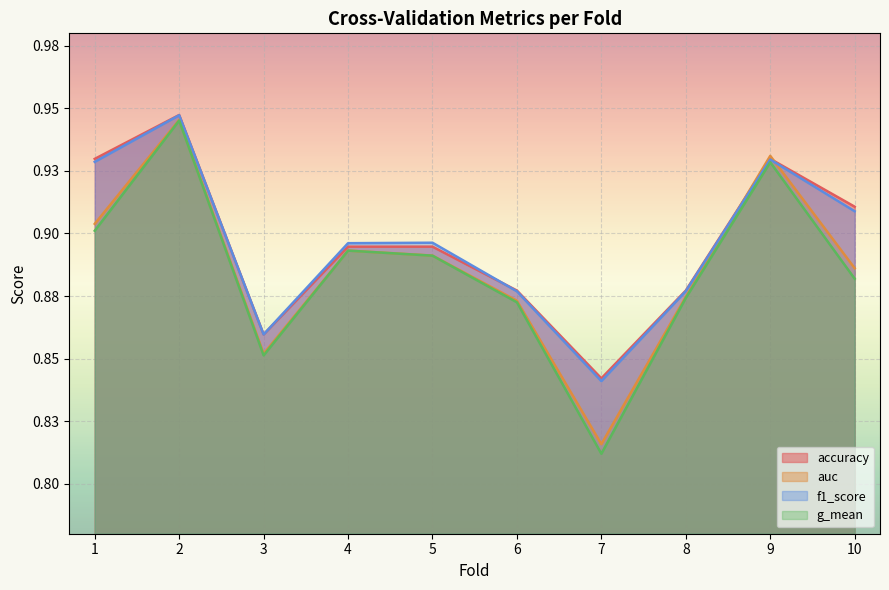

Is the value of auc at 9 greater than the value of f1_score at 7?

Yes